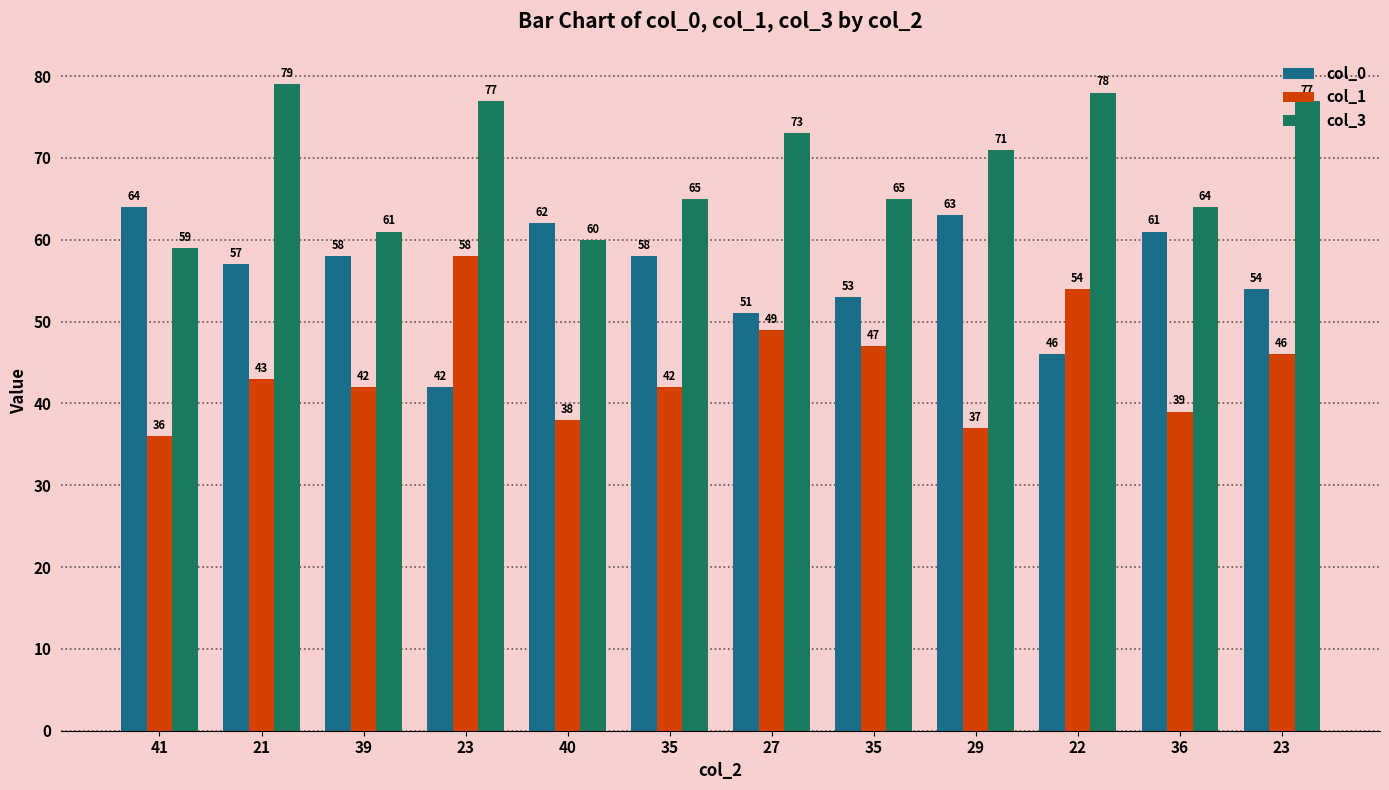

List the series in order of their peak value, highest first.

col_3, col_0, col_1